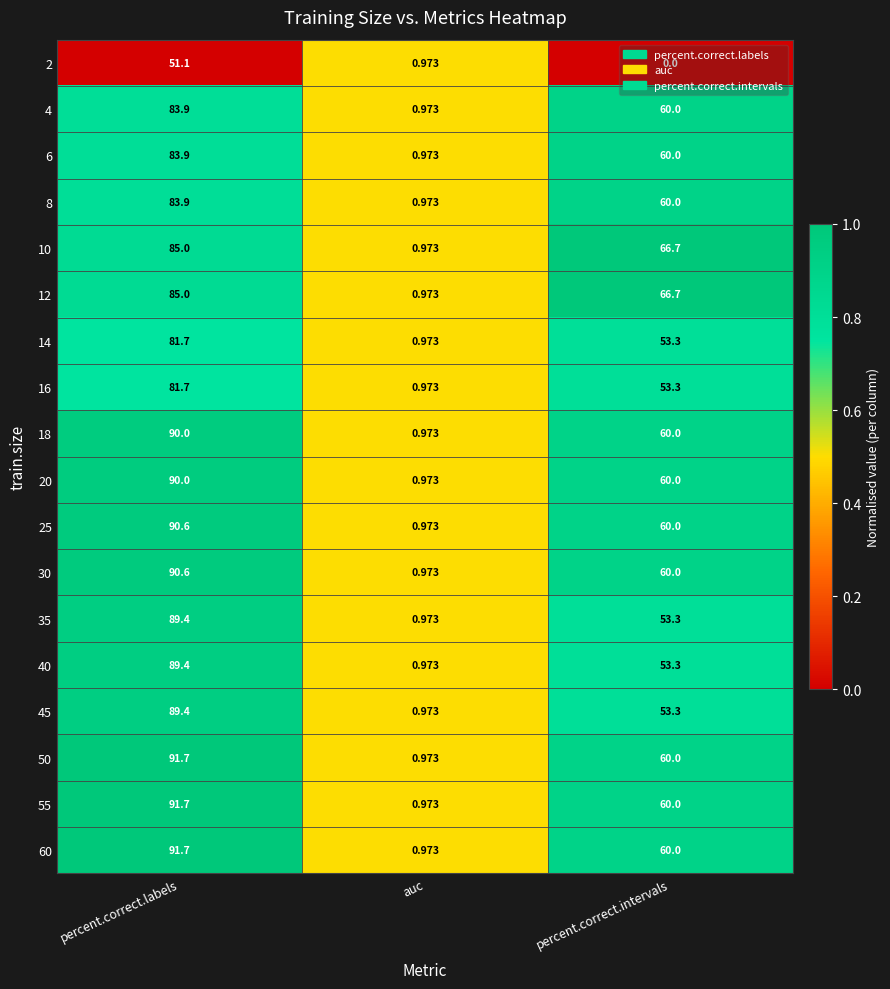

Is the value of 25 at auc greater than the value of 35 at percent.correct.labels?

No